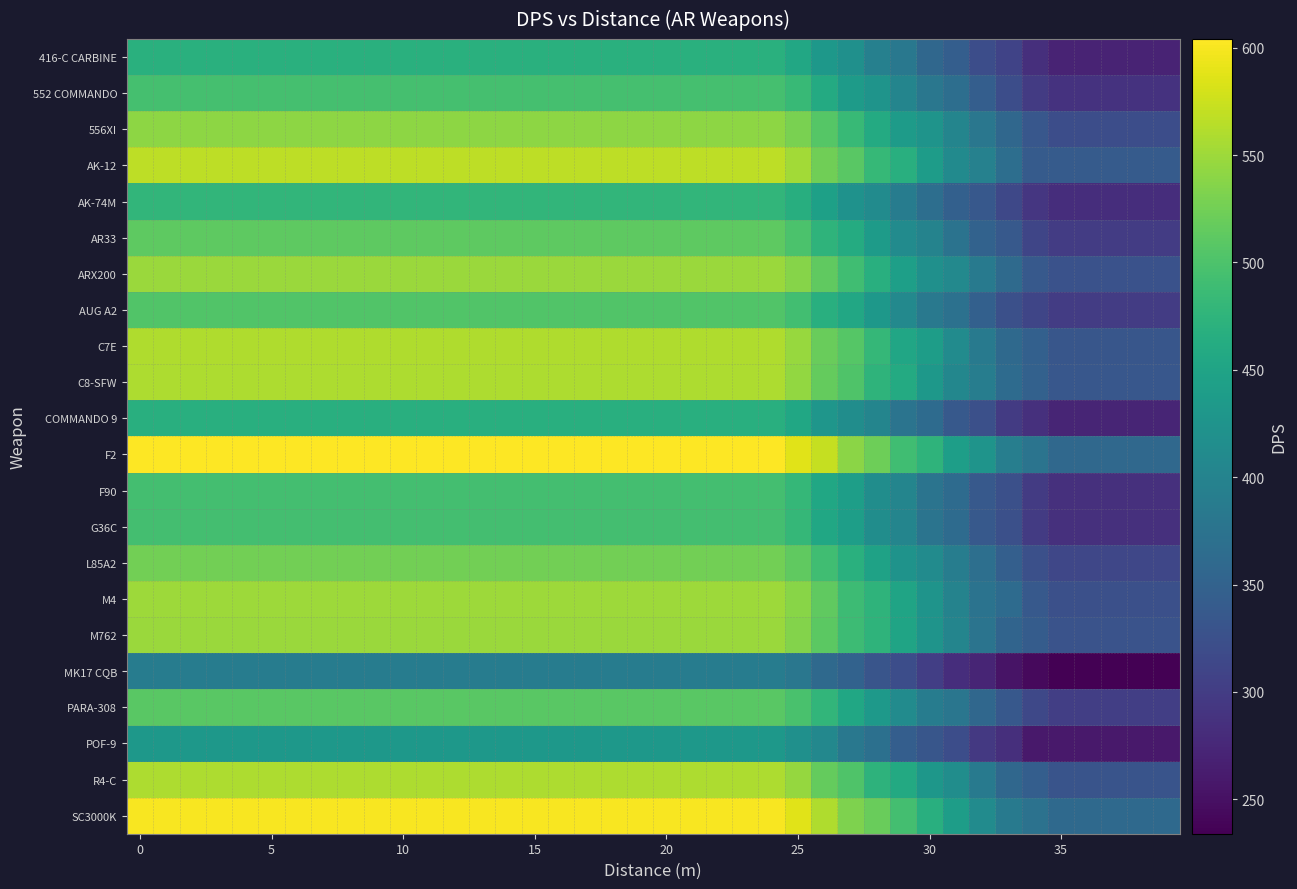

Which series has the widest spread of values?

F2